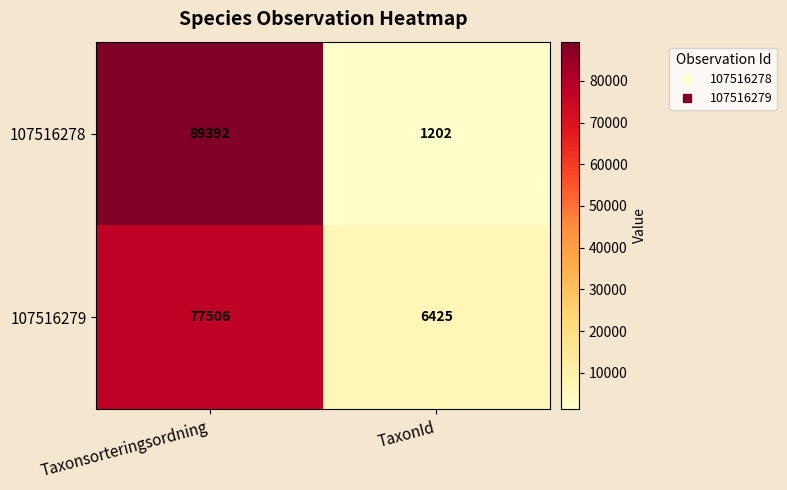

Rank the series at TaxonId from highest to lowest value.

107516279, 107516278